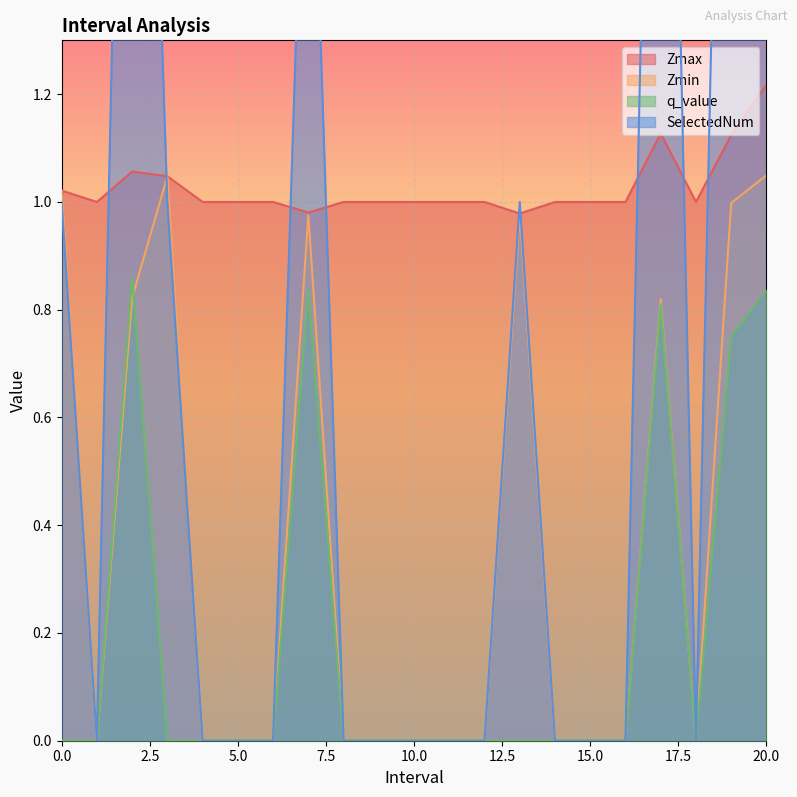

What is the label of the 16th point from the left?

15.0